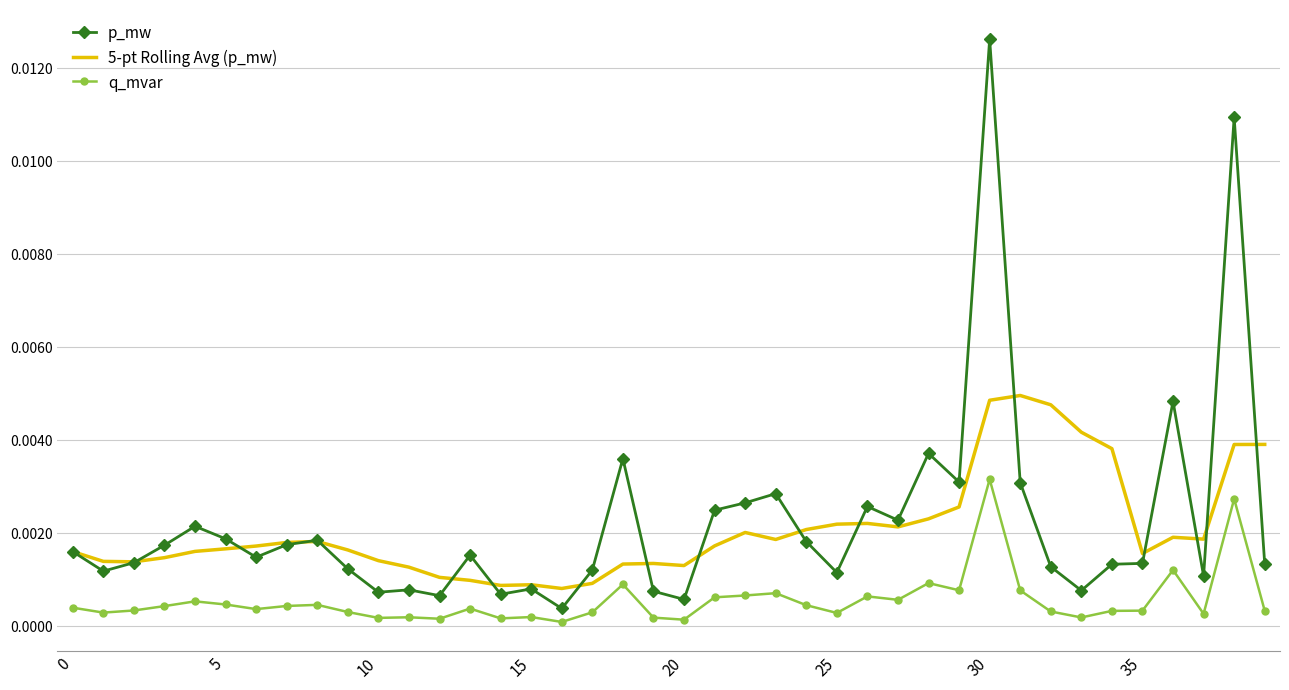

True or false: p_mw and 5-pt Rolling Avg (p_mw) intersect in this chart.

True